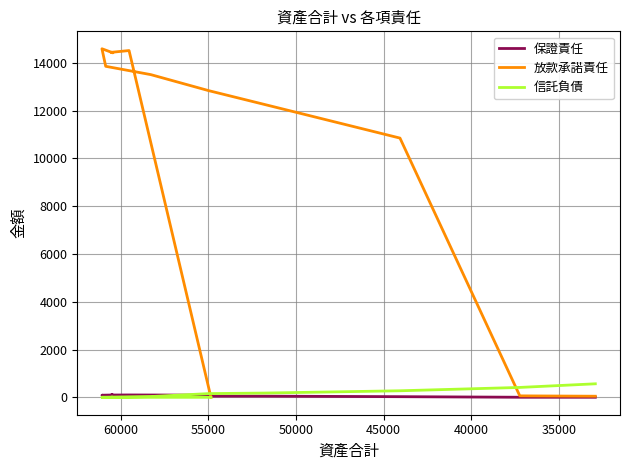

What is the maximum value shown in the chart?

14593